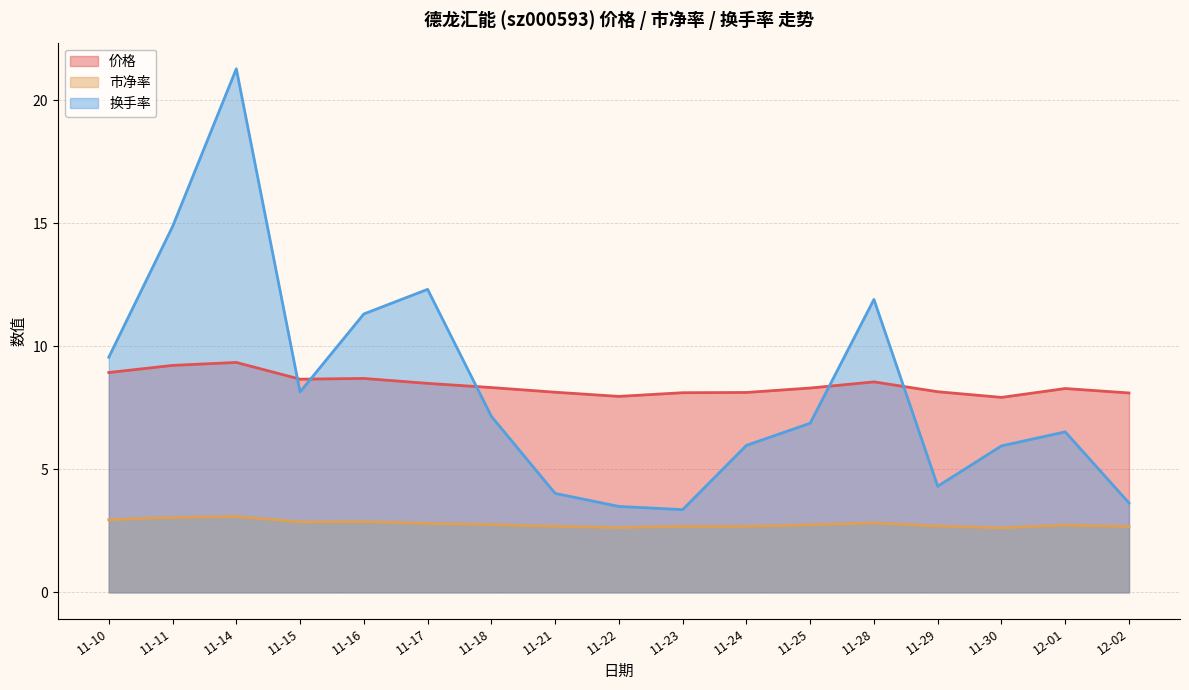

What is the value of the 市净率 point at the 8th from the left?

2.7